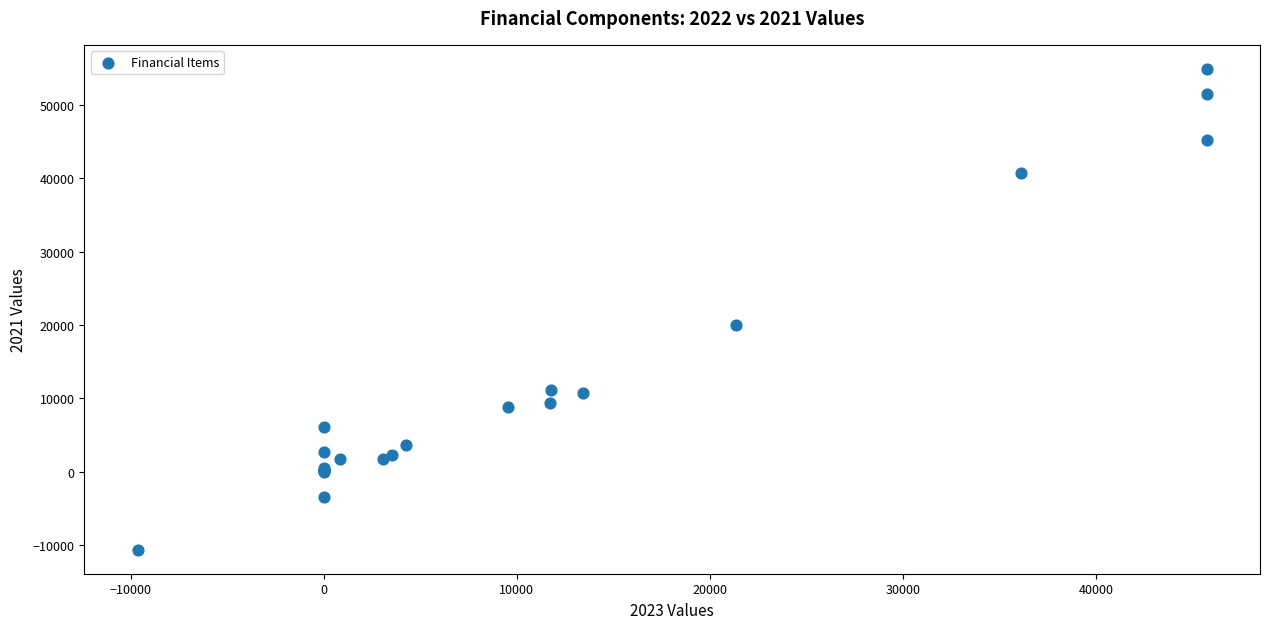

What Y value in the scatter plot is closest to 22129?

20037